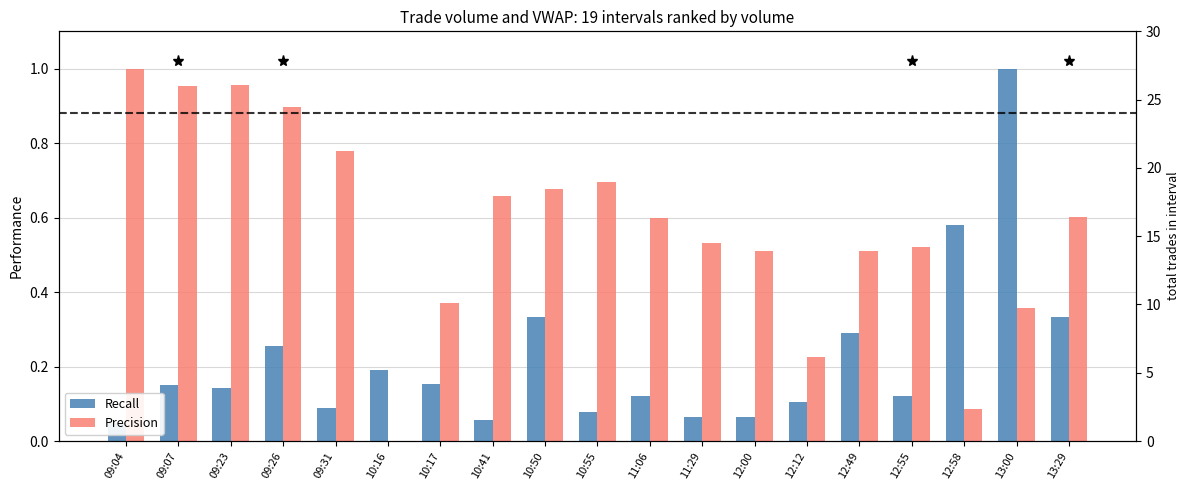

What is the difference between the highest and lowest values at 11:29?

0.5